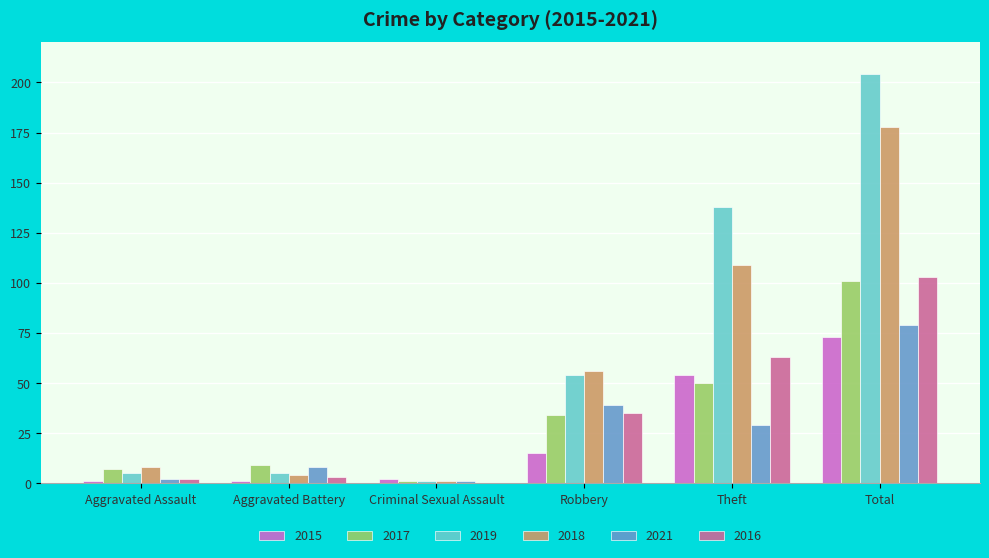

Reading left to right, extract all data points from this chart.

2015: 1	1	2	15	54	73
2017: 7	9	1	34	50	101
2019: 5	5	1	54	138	204
2018: 8	4	1	56	109	178
2021: 2	8	1	39	29	79
2016: 2	3	0	35	63	103